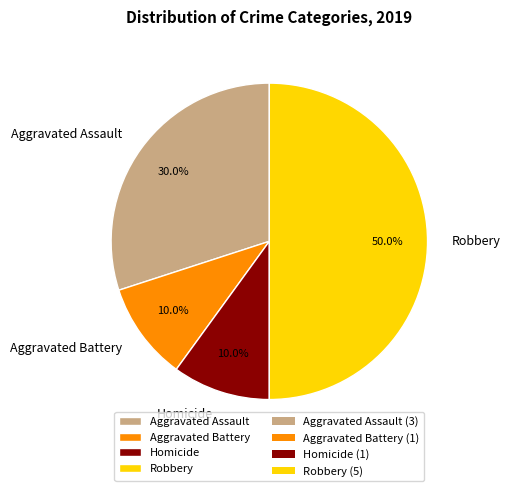

What is the ratio of the value at Aggravated Battery to the value at Homicide?

1.0